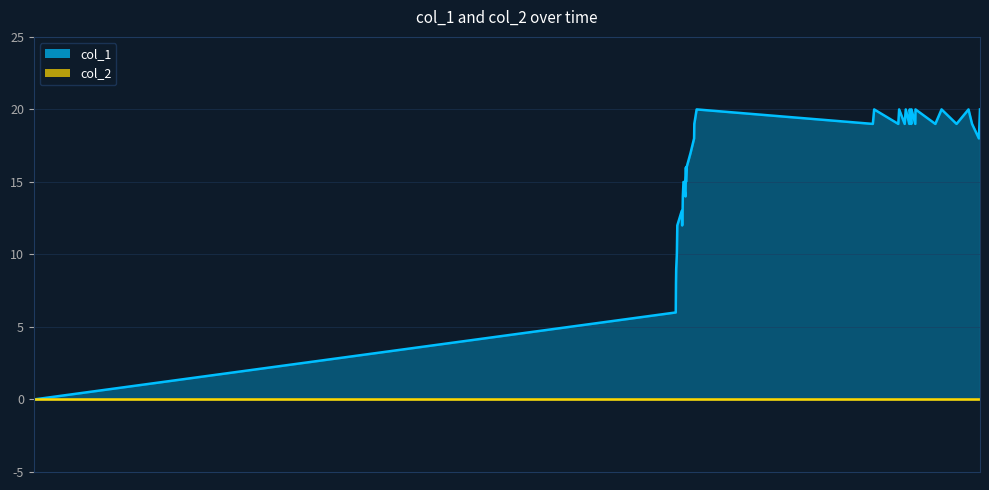

What is the value of the 25th point from the left?

20